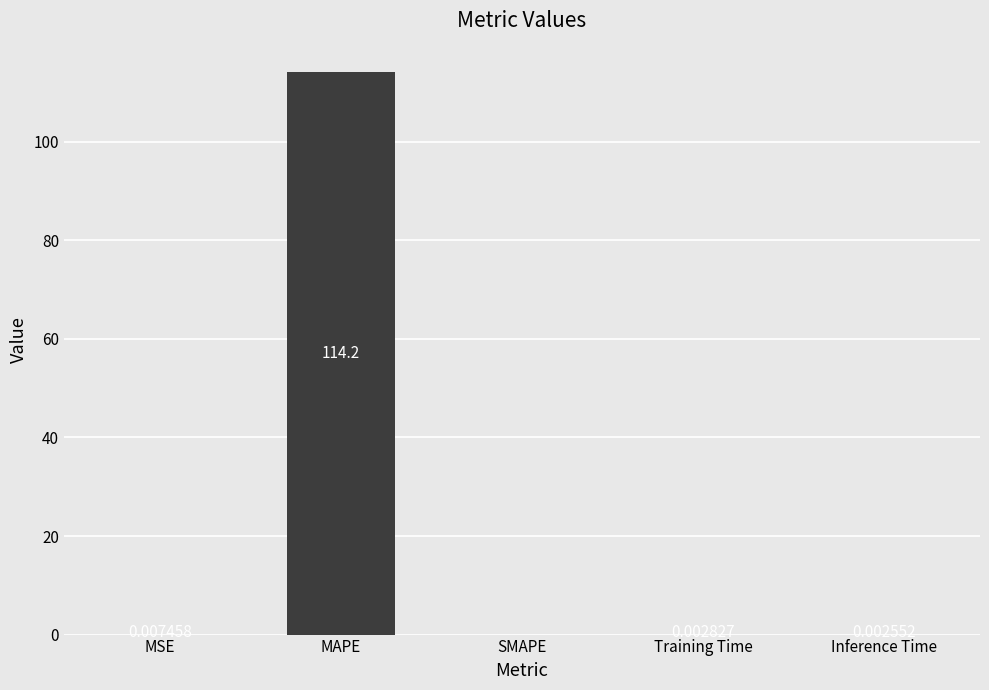

What is the sum of the values at MAPE and MSE?

114.2